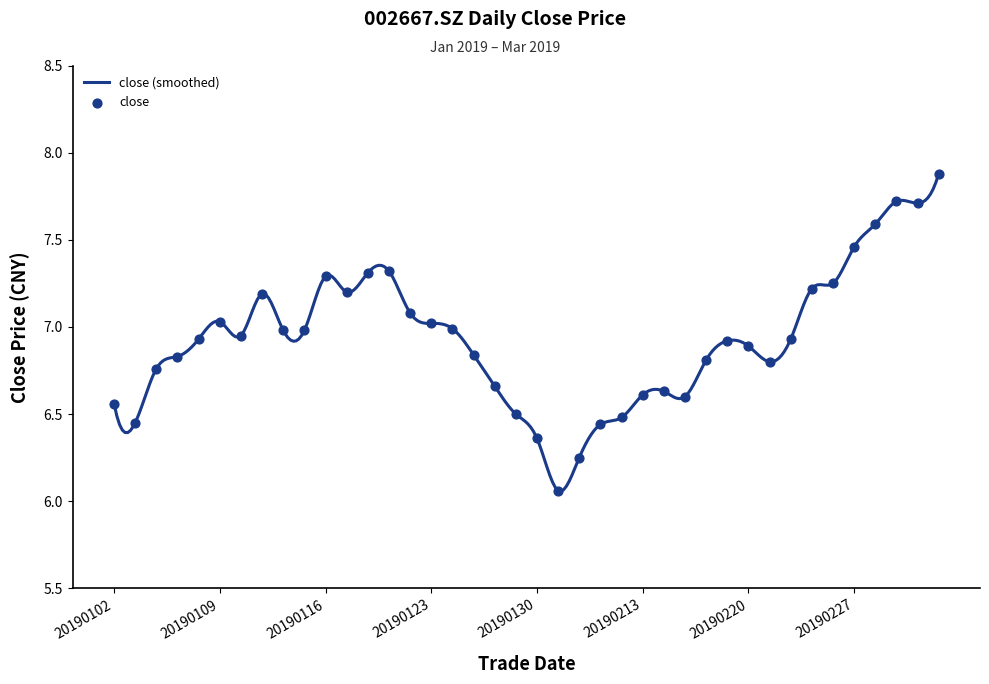

Between 20190219 and 20190103, which is larger?

20190219